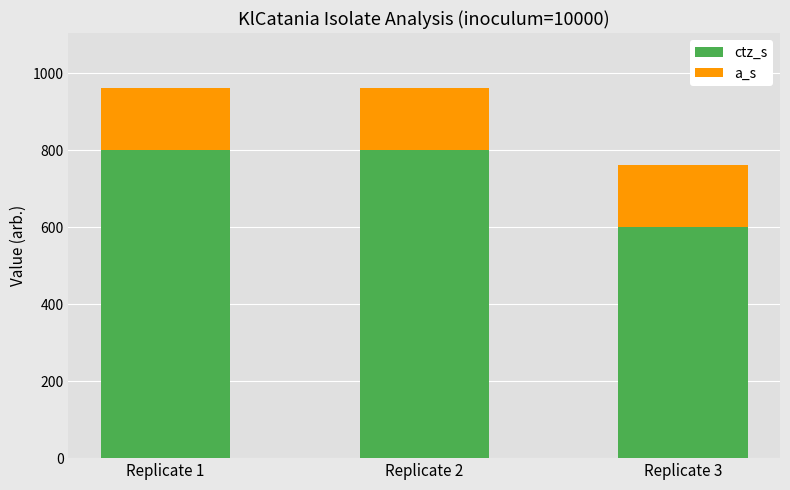

How many data points in ctz_s are less than 800?

1